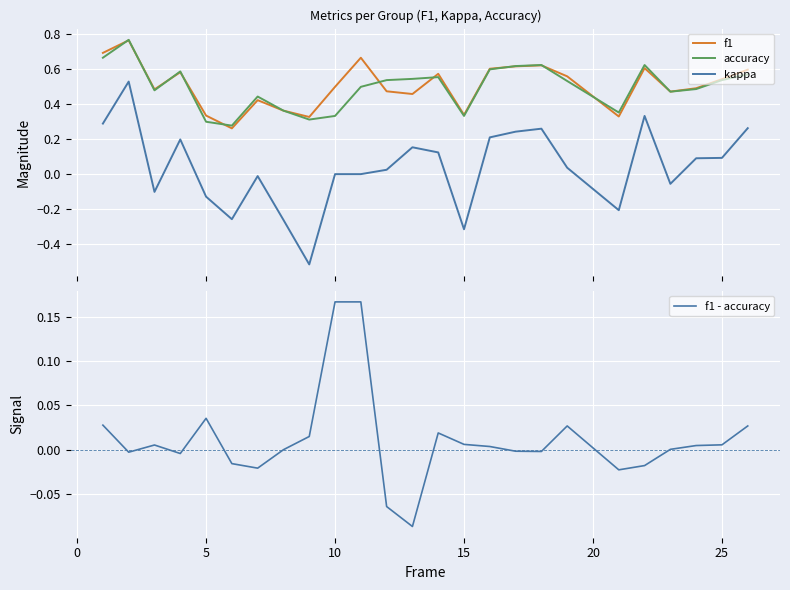

True or false: f1 and kappa cross at least once.

False